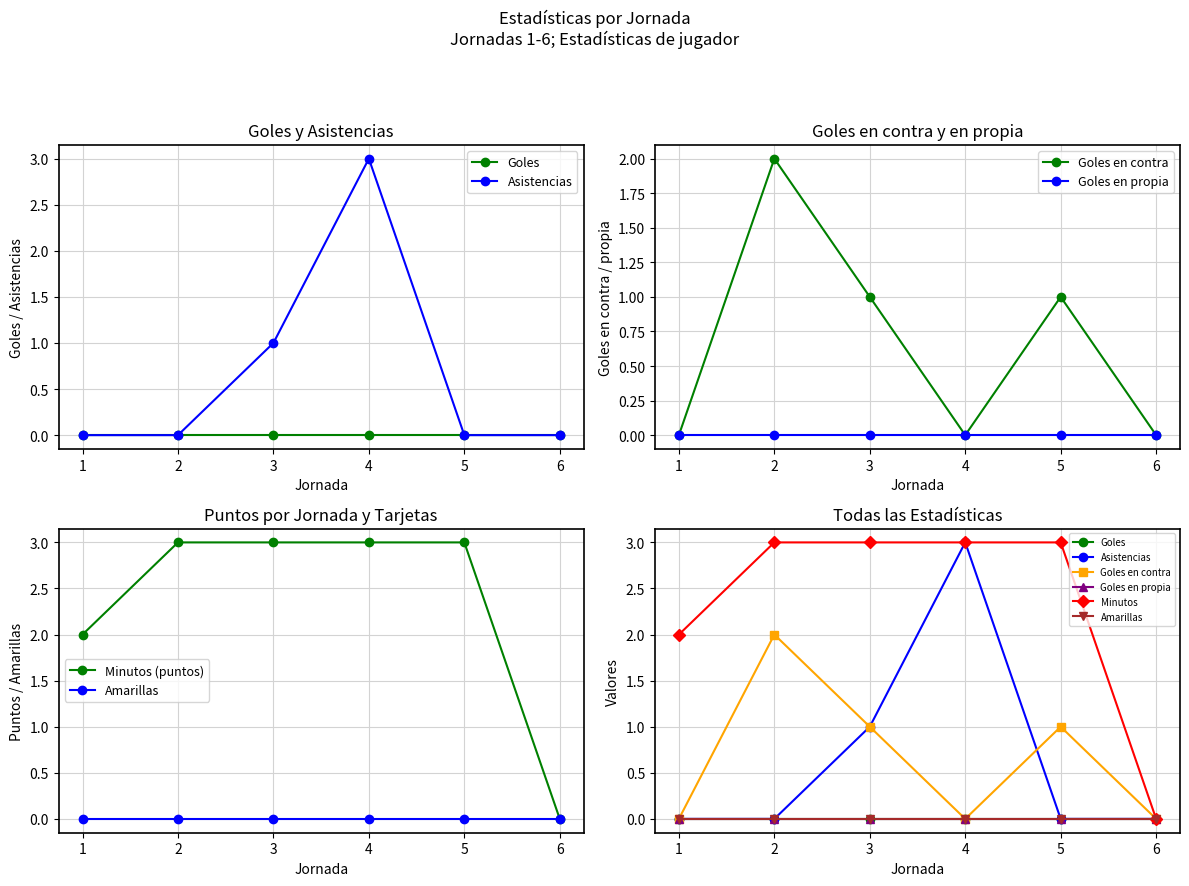

What is the value of the Goles en contra point at the 3rd from the left?

1